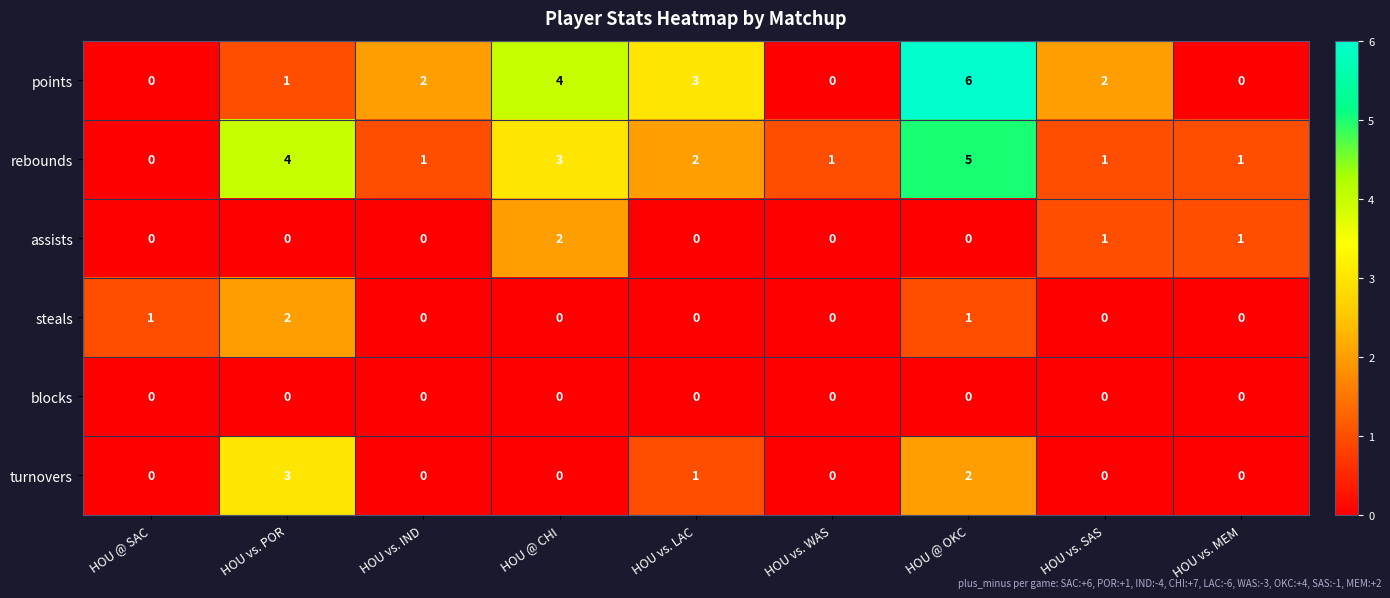

At which category is the sum across all series the highest?

HOU @ OKC